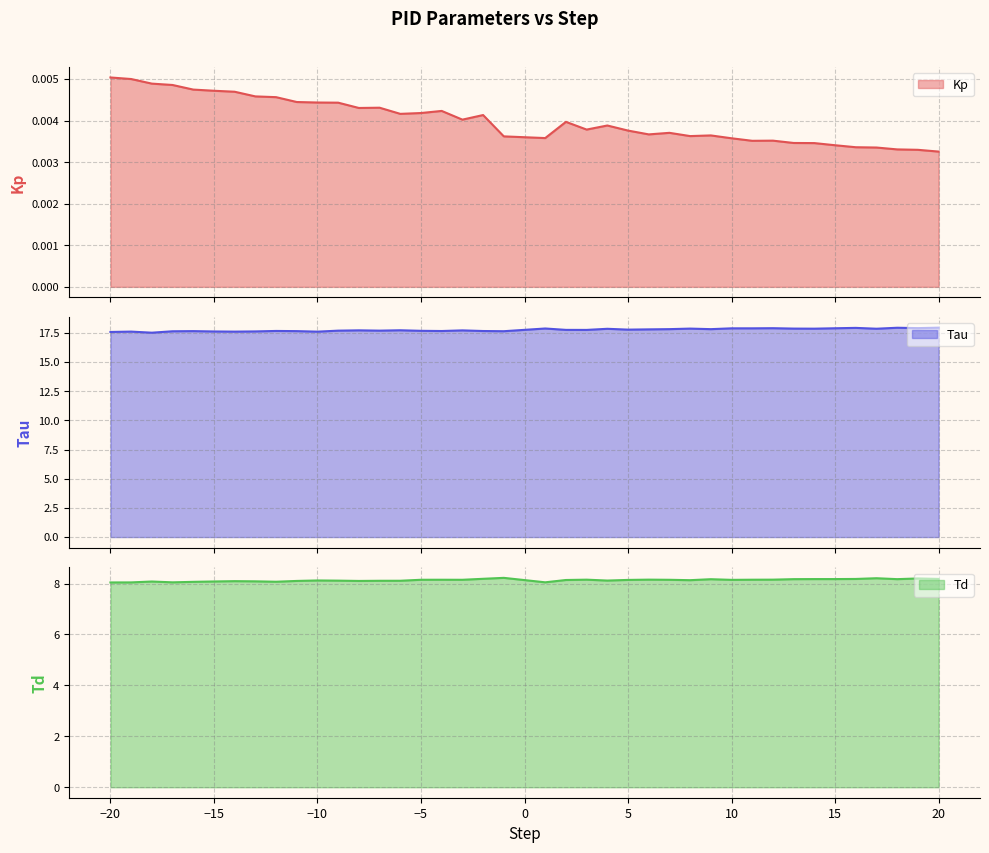

At which label does Td reach its peak?

-1